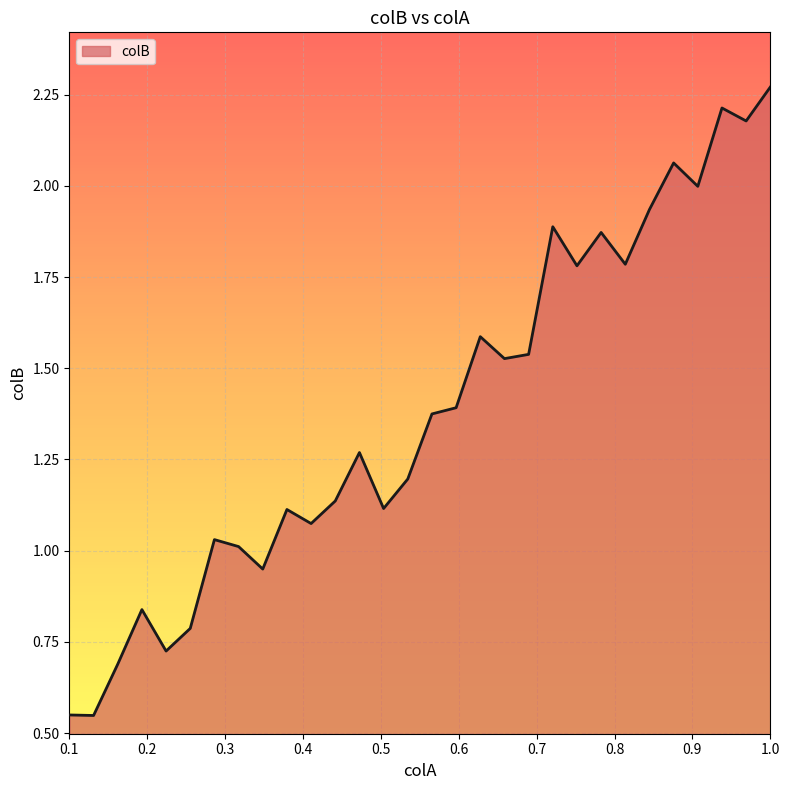

What is the difference between the maximum and minimum values?

1.7